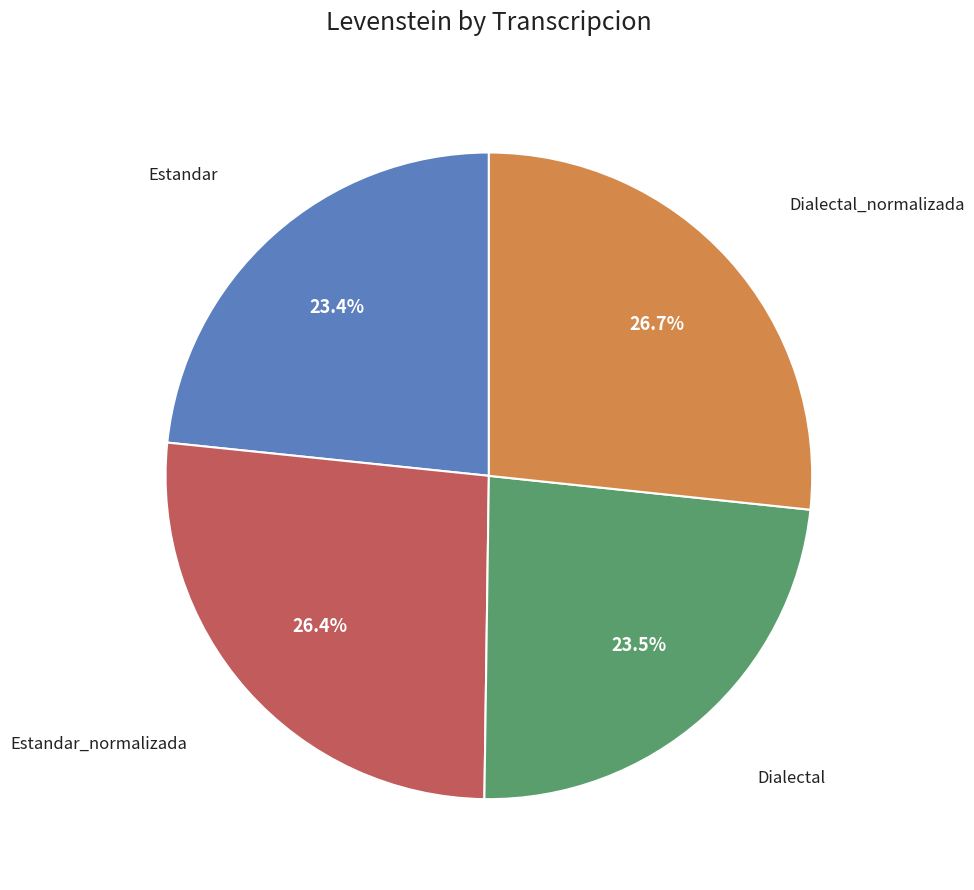

Is there any slice that represents more than half of the pie?

No